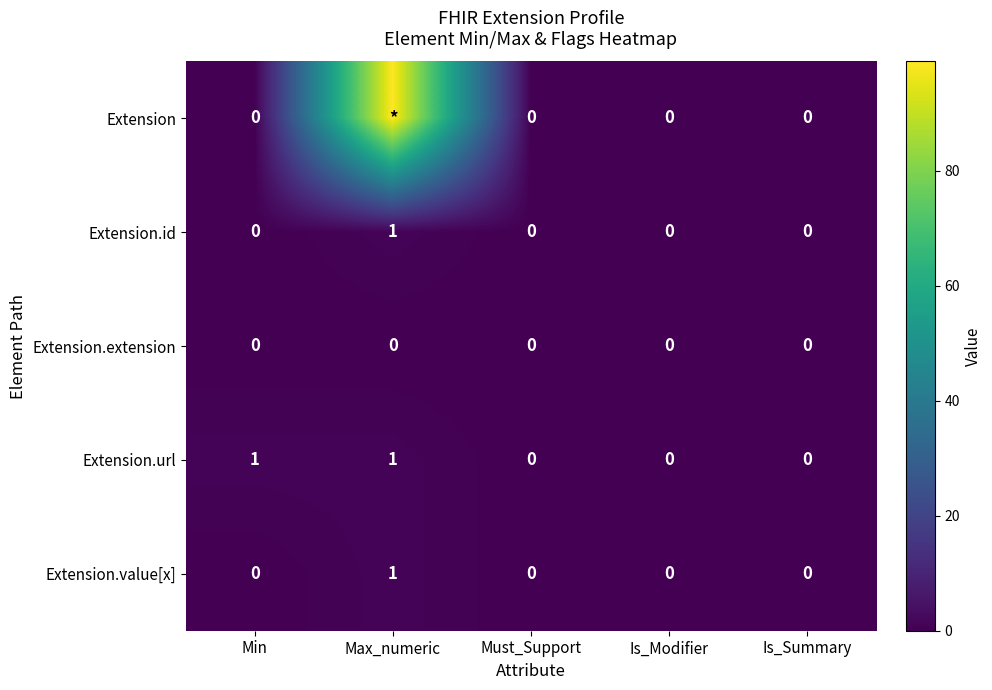

Is the value of Extension.extension at Min greater than the value of Extension.url at Min?

No